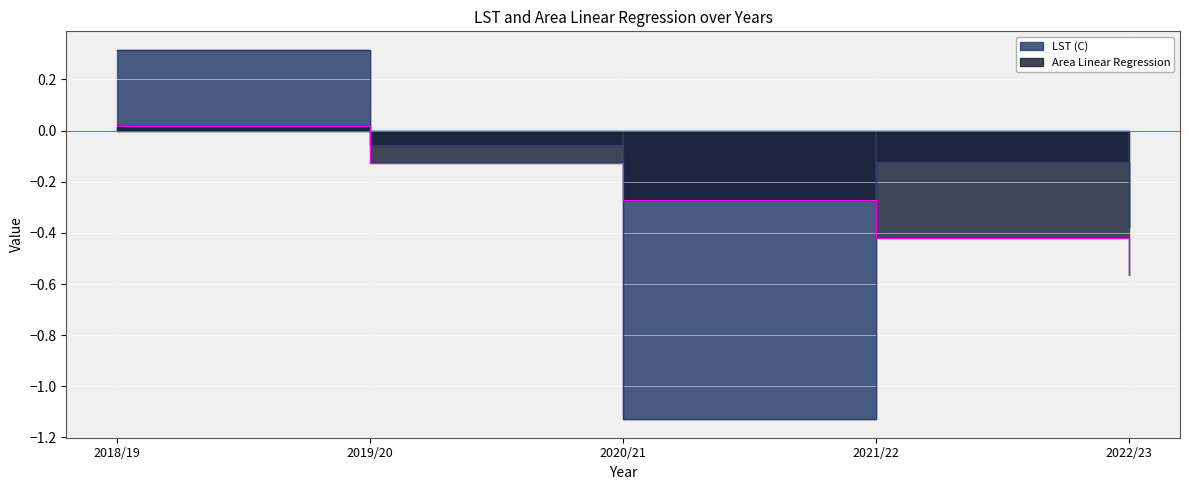

What is the maximum value shown in the chart?

0.3